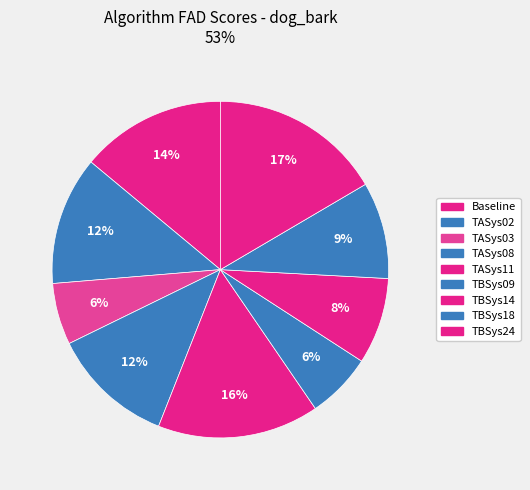

Combined, do TBSys09 and TASys08 account for over 50%?

No